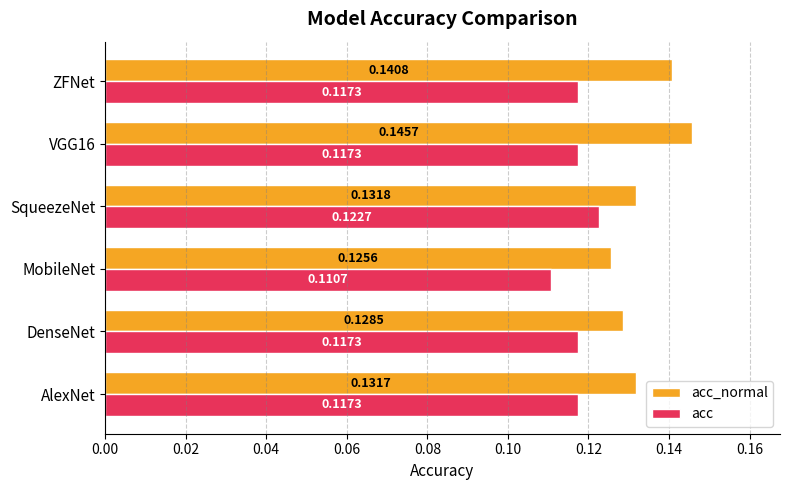

What is the sum of all acc values?

0.7